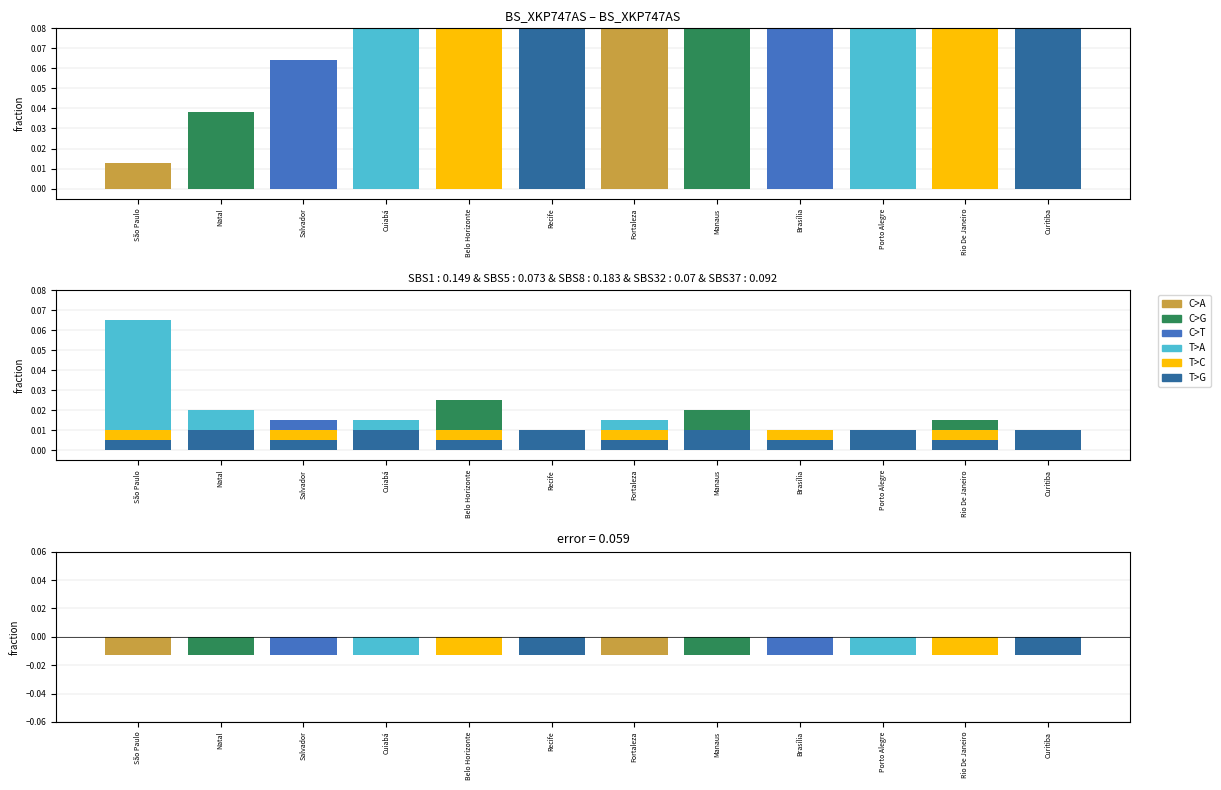

Reading right to left, extract all data points from this chart.

C>A: Curitiba=0.0	Rio De Janeiro=0.0	Porto Alegre=0.0	Brasília=0.0	Manaus=0.0	Fortaleza=0.0	Recife=0.0	Belo Horizonte=0.0	Cuiabá=0.0	Salvador=0.0	Natal=0.0	São Paulo=0.0
C>G: Curitiba=0.0	Rio De Janeiro=0.0	Porto Alegre=0.0	Brasília=0.0	Manaus=0.0	Fortaleza=0.0	Recife=0.0	Belo Horizonte=0.0	Cuiabá=0.0	Salvador=0.0	Natal=0.0	São Paulo=0.0
C>T: Curitiba=0.0	Rio De Janeiro=0.0	Porto Alegre=0.0	Brasília=0.0	Manaus=0.0	Fortaleza=0.0	Recife=0.0	Belo Horizonte=0.0	Cuiabá=0.0	Salvador=0.0	Natal=0.0	São Paulo=0.0
T>A: Curitiba=0.0	Rio De Janeiro=0.0	Porto Alegre=0.0	Brasília=0.0	Manaus=0.0	Fortaleza=0.0	Recife=0.0	Belo Horizonte=0.0	Cuiabá=0.0	Salvador=0.0	Natal=0.0	São Paulo=0.1
T>C: Curitiba=0.0	Rio De Janeiro=0.0	Porto Alegre=0.0	Brasília=0.0	Manaus=0.0	Fortaleza=0.0	Recife=0.0	Belo Horizonte=0.0	Cuiabá=0.0	Salvador=0.0	Natal=0.0	São Paulo=0.0
T>G: Curitiba=0.0	Rio De Janeiro=0.0	Porto Alegre=0.0	Brasília=0.0	Manaus=0.0	Fortaleza=0.0	Recife=0.0	Belo Horizonte=0.0	Cuiabá=0.0	Salvador=0.0	Natal=0.0	São Paulo=0.0